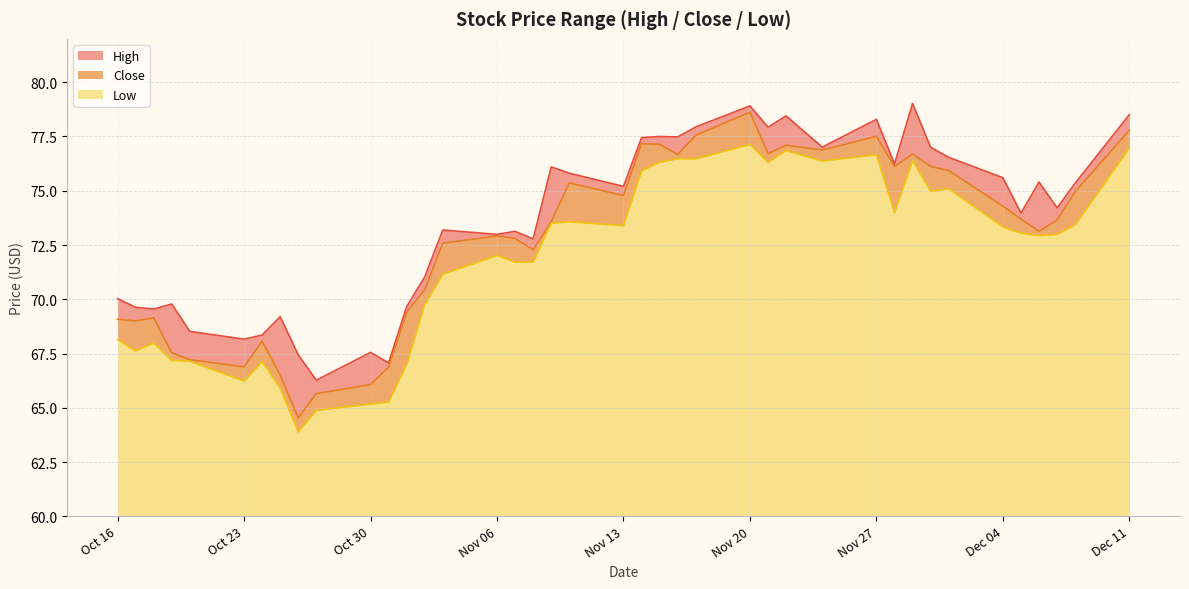

Where does the Low series first go above 73?

2023-11-09